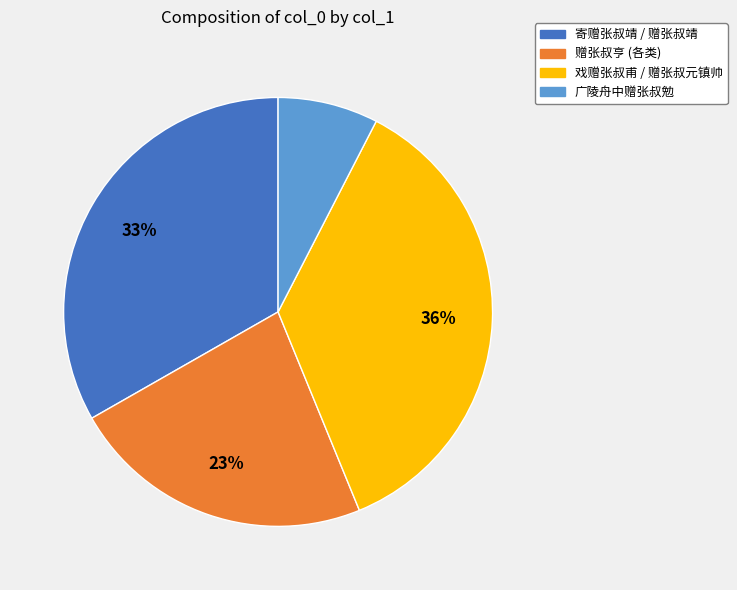

Is there any slice that represents more than half of the pie?

No